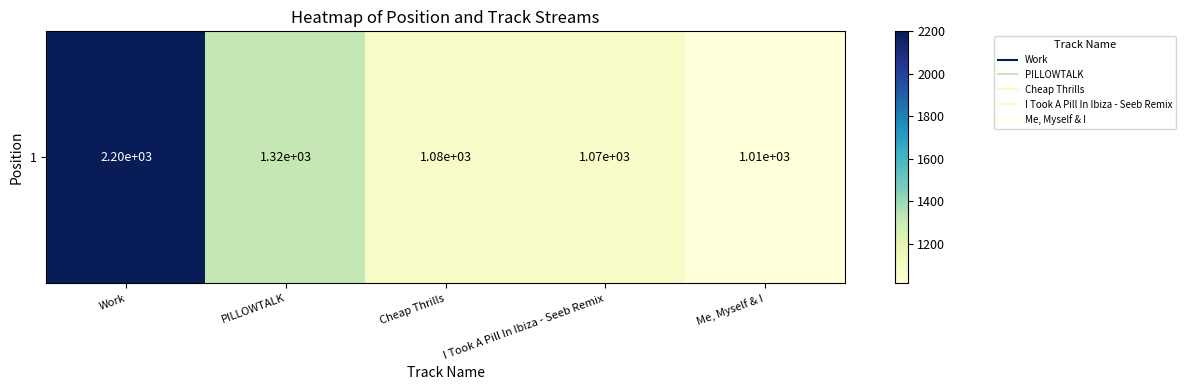

What is the sum of the values at Cheap Thrills and PILLOWTALK?

2399